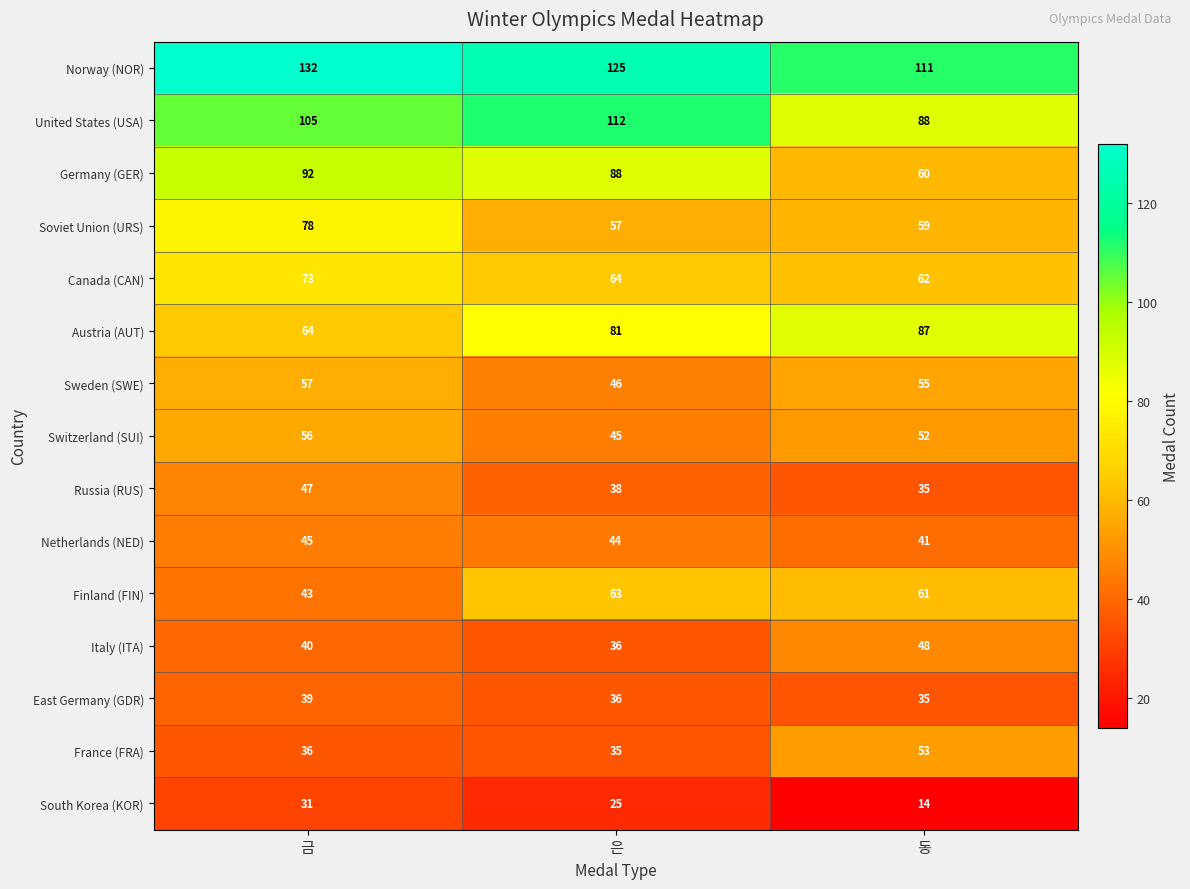

What value does the Italy (ITA) series have at 동, to the nearest 5?

50